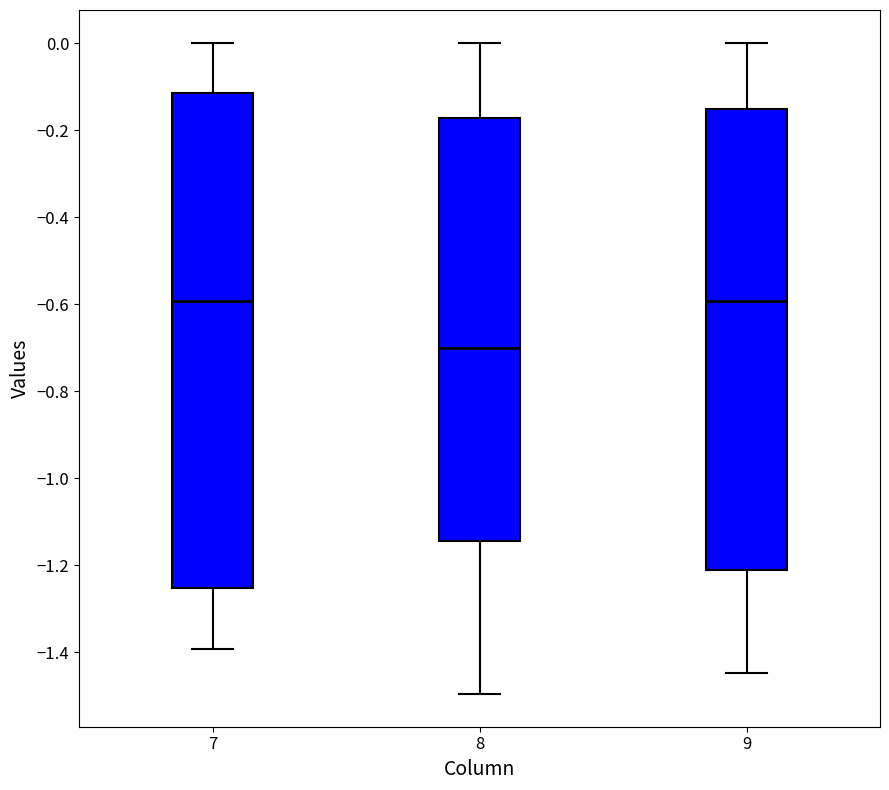

Reading left to right, transcribe this box plot: for each box, give where its median line is, the range the box spans, and where its two whiskers end, as read against the y-axis. The values are not printed on the chart, so give them approximately, as read against the axis.

7: median -0.60, box -1.26 to -0.12, whiskers -1.40 to 0.00
8: median -0.70, box -1.14 to -0.18, whiskers -1.50 to 0.00
9: median -0.60, box -1.22 to -0.16, whiskers -1.44 to 0.00